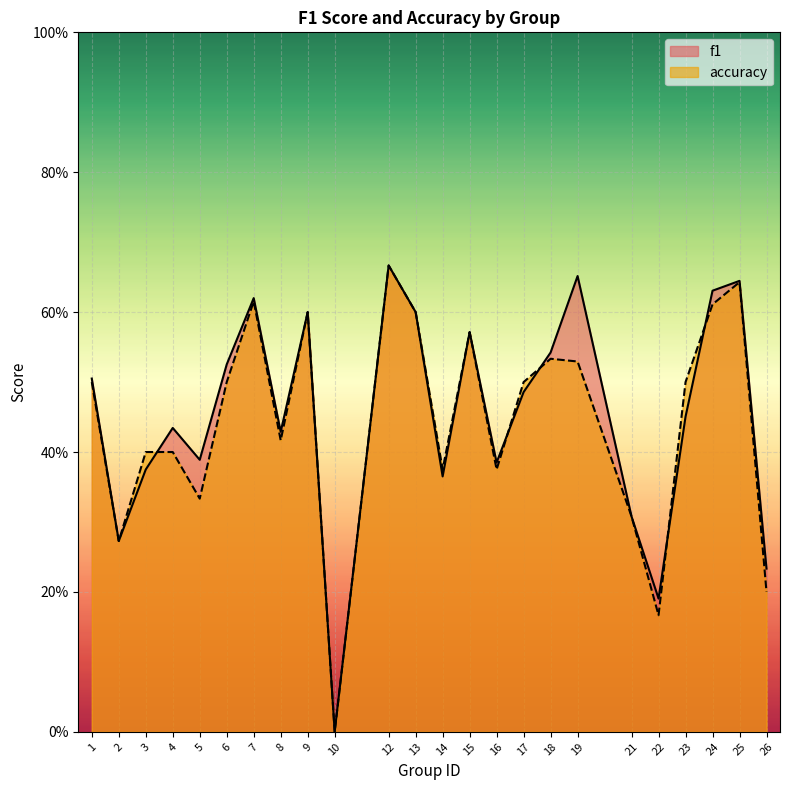

What is the value of the accuracy point at the 16th from the left?

0.5